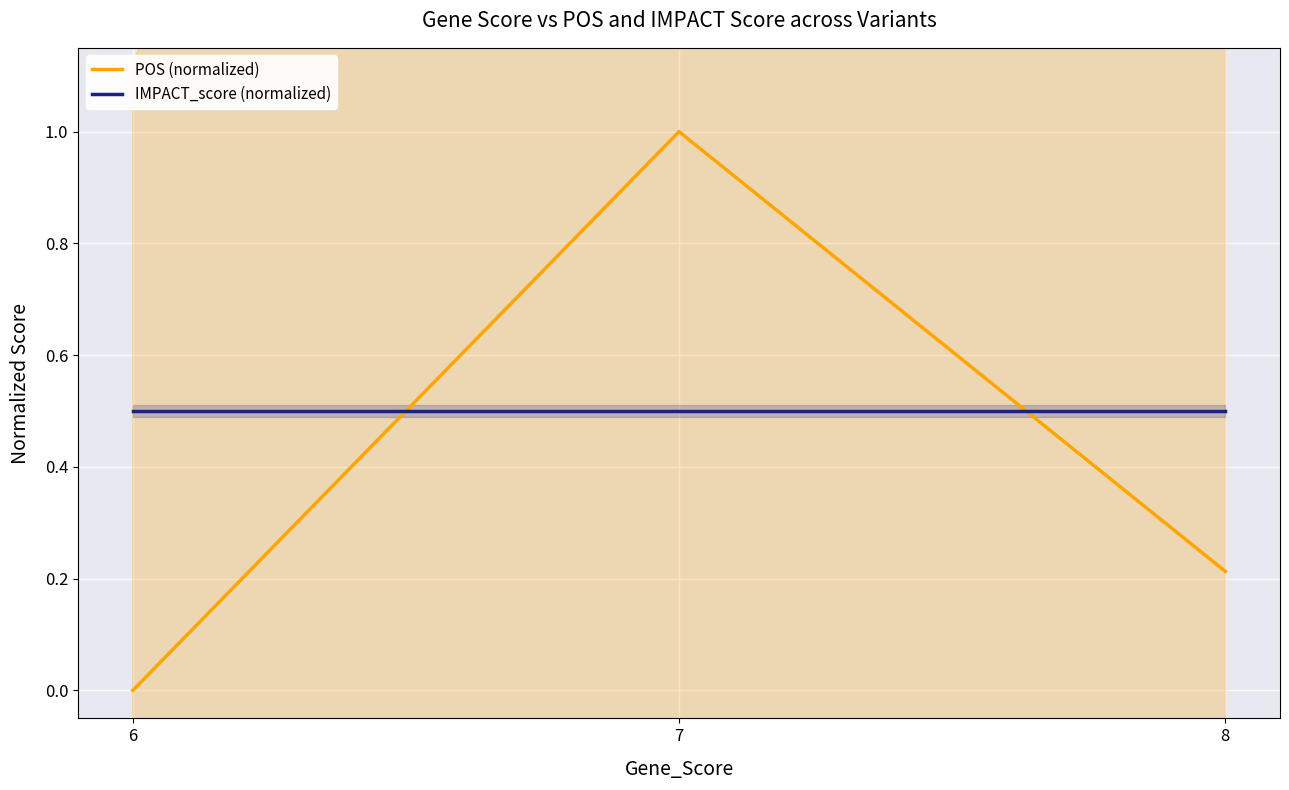

List the series in order of their overall mean, highest first.

IMPACT_score (normalized), POS (normalized)